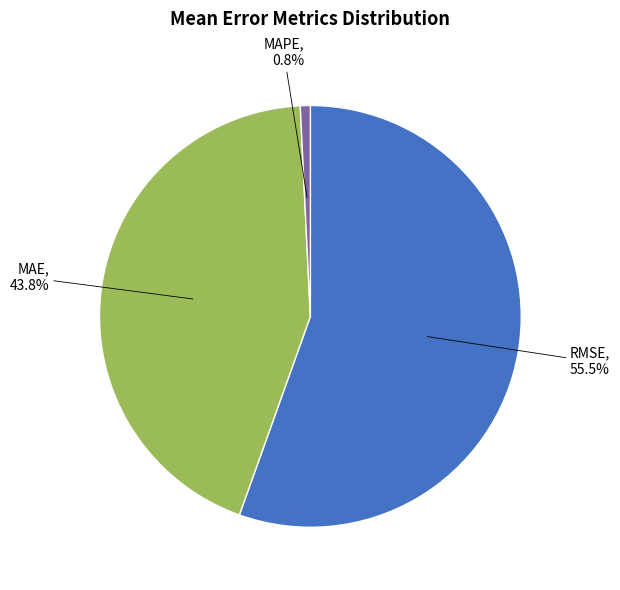

Does MAE account for over 50% of the chart?

No